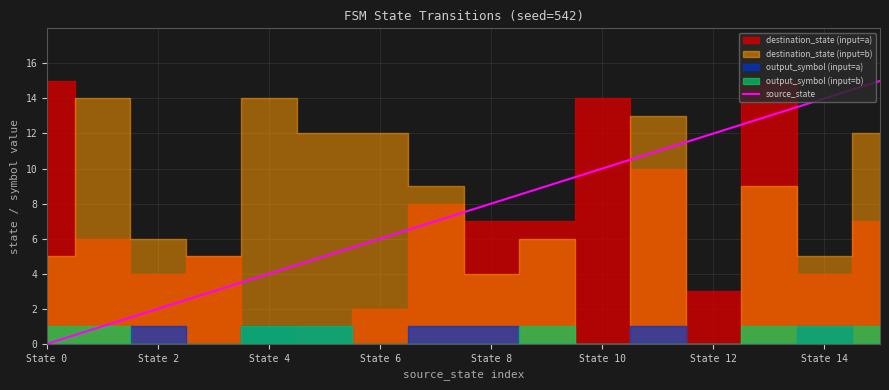

What is the value of the 15th point from the left?

14